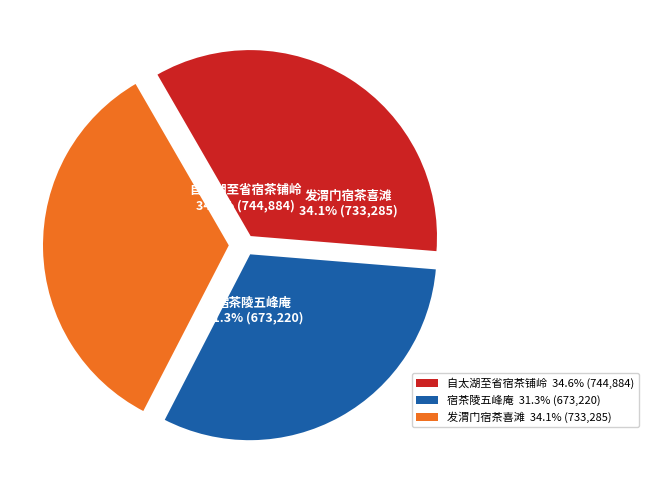

What is the change in value from 宿茶陵五峰庵 to 发渭门宿茶喜滩?

+60065